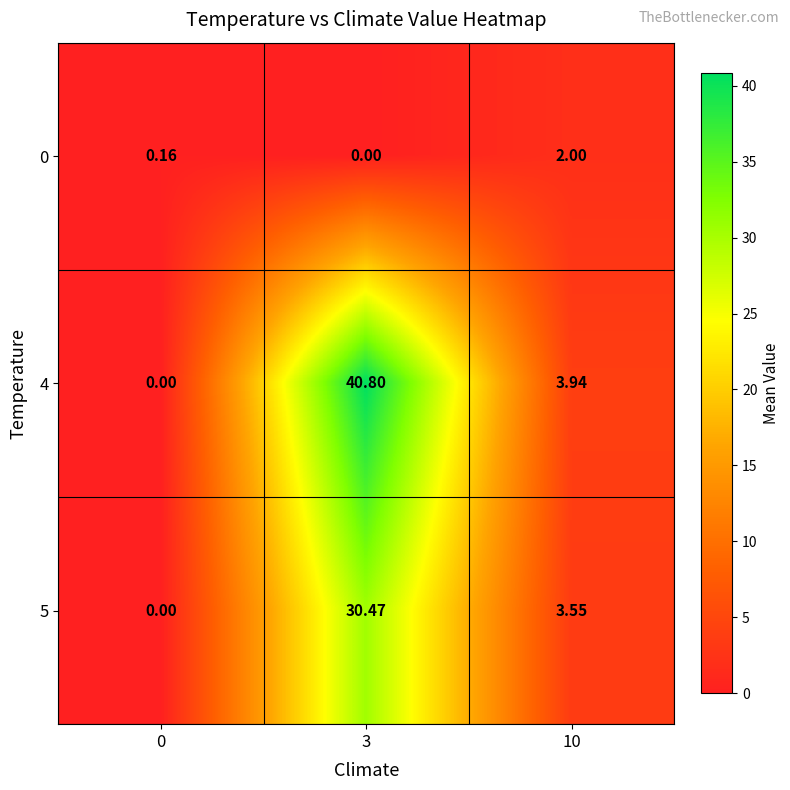

Is the value of 5 at 10 greater than the value of 0 at 0?

Yes